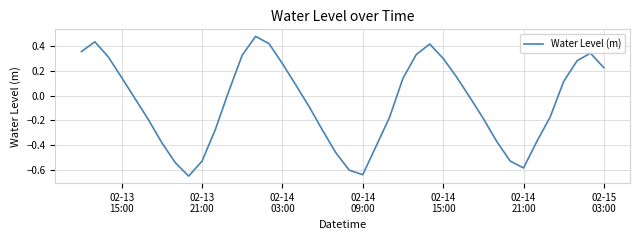

What is the difference between the maximum and minimum values?

1.1